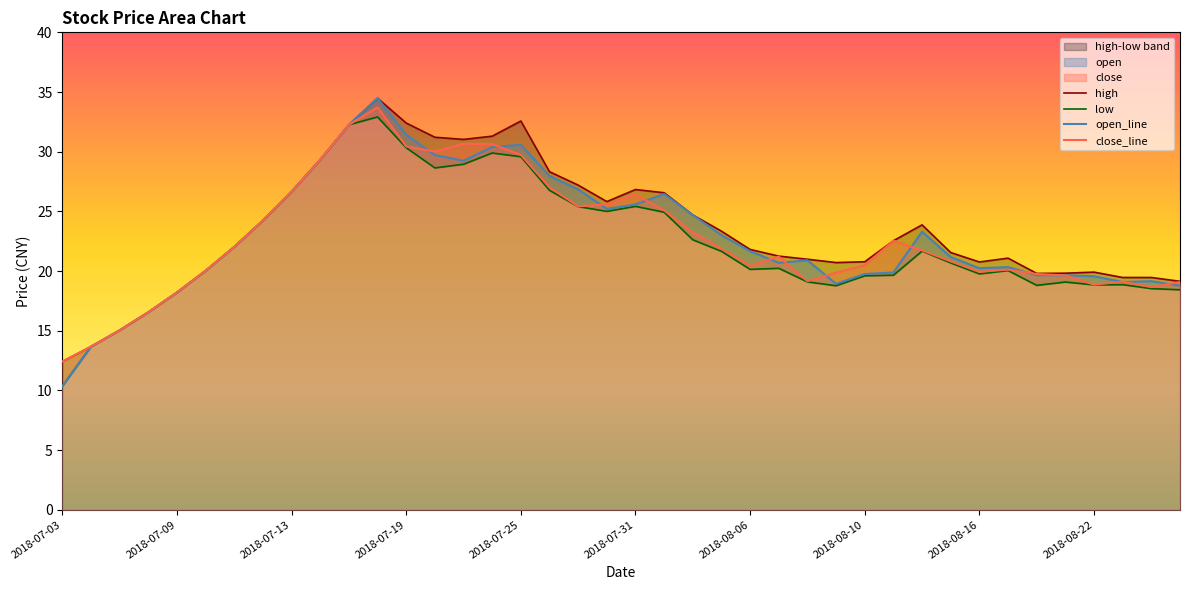

True or false: high and close_line intersect in this chart.

False